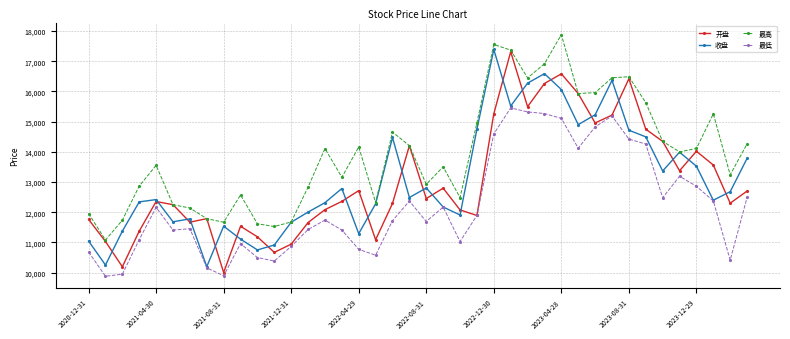

What is the maximum value for 开盘?

17312.0